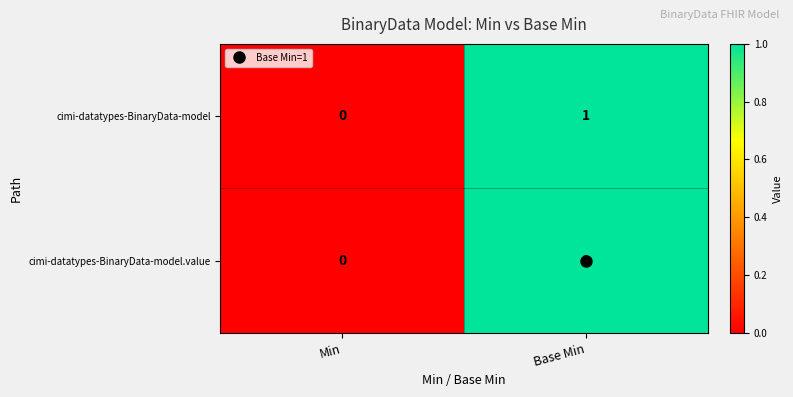

True or false: cimi-datatypes-BinaryData-model has a value of 2 at Base Min.

False